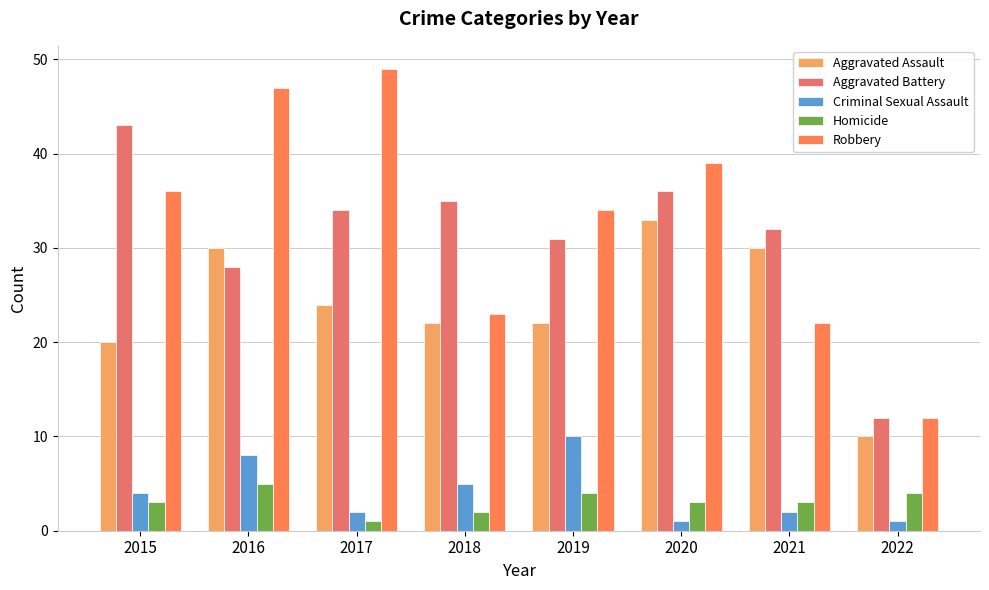

Which label corresponds to the smallest value in the chart?

2020